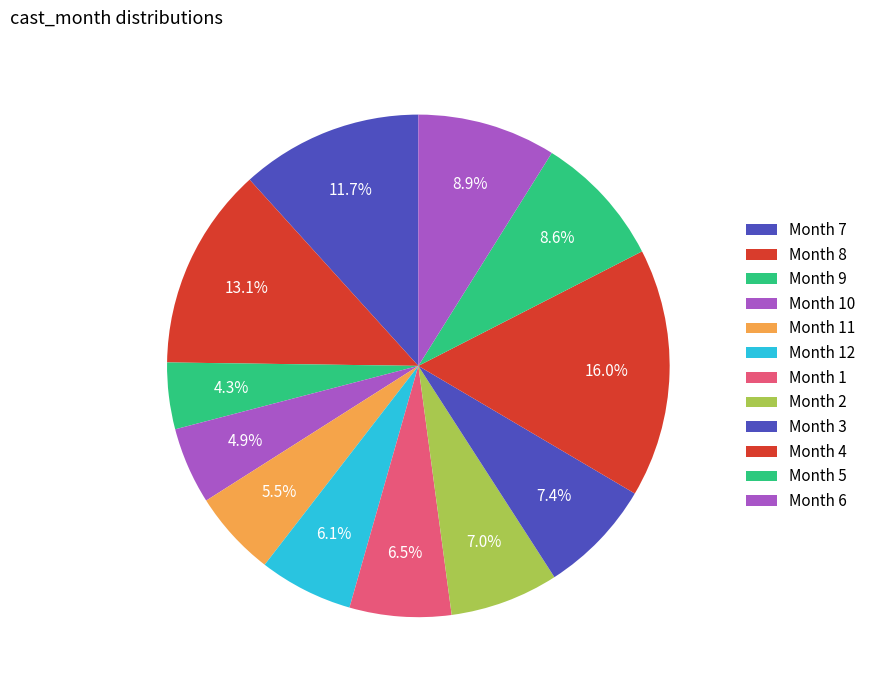

Count the number of slices in the pie.

12